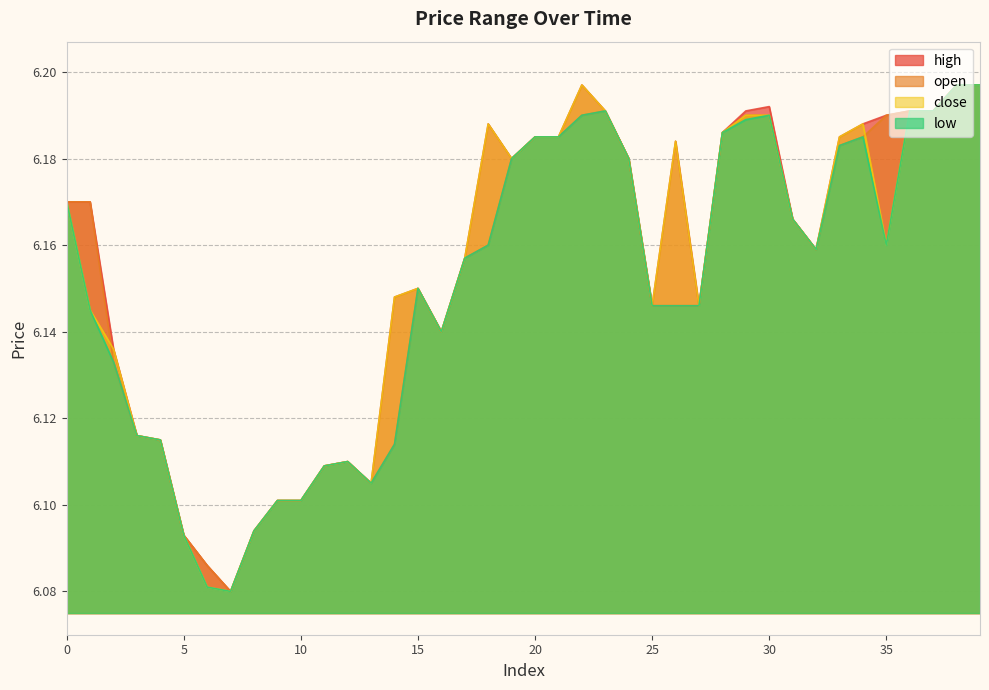

What value does the high series have at 17?

6.2